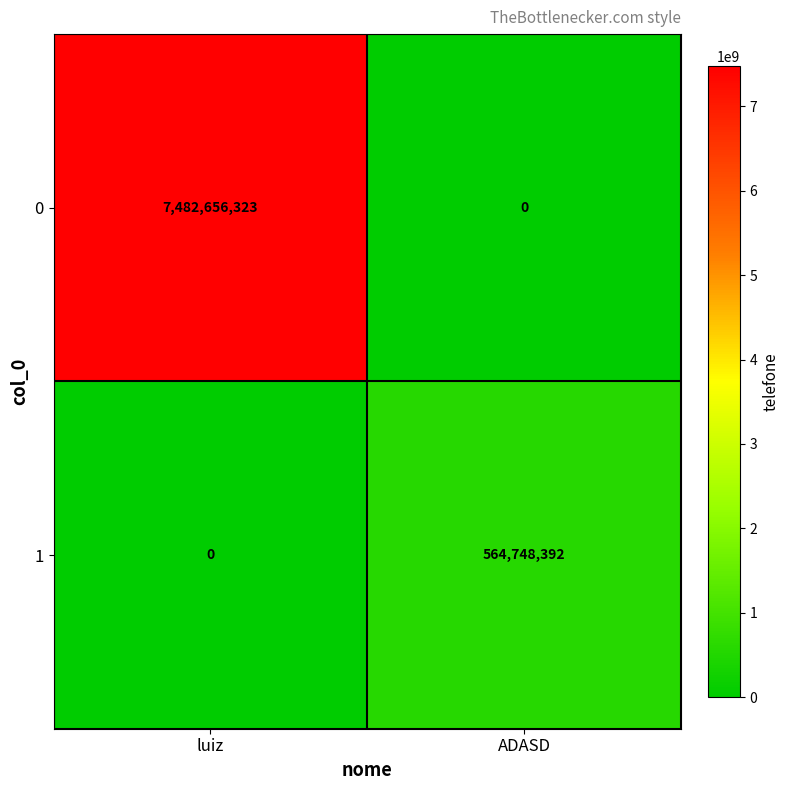

Which category has the lowest value in the 1 series?

luiz